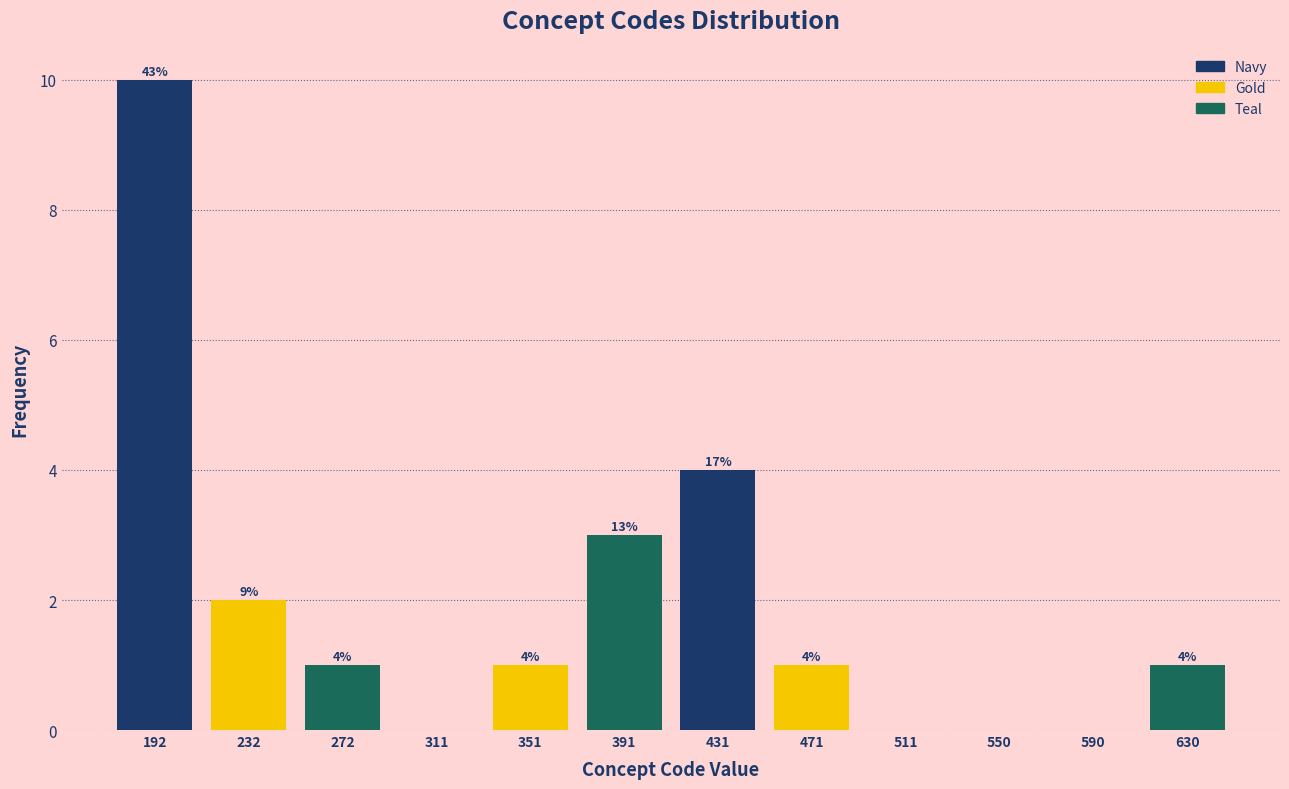

Which range on the x-axis has the tallest bar?

170 to 210